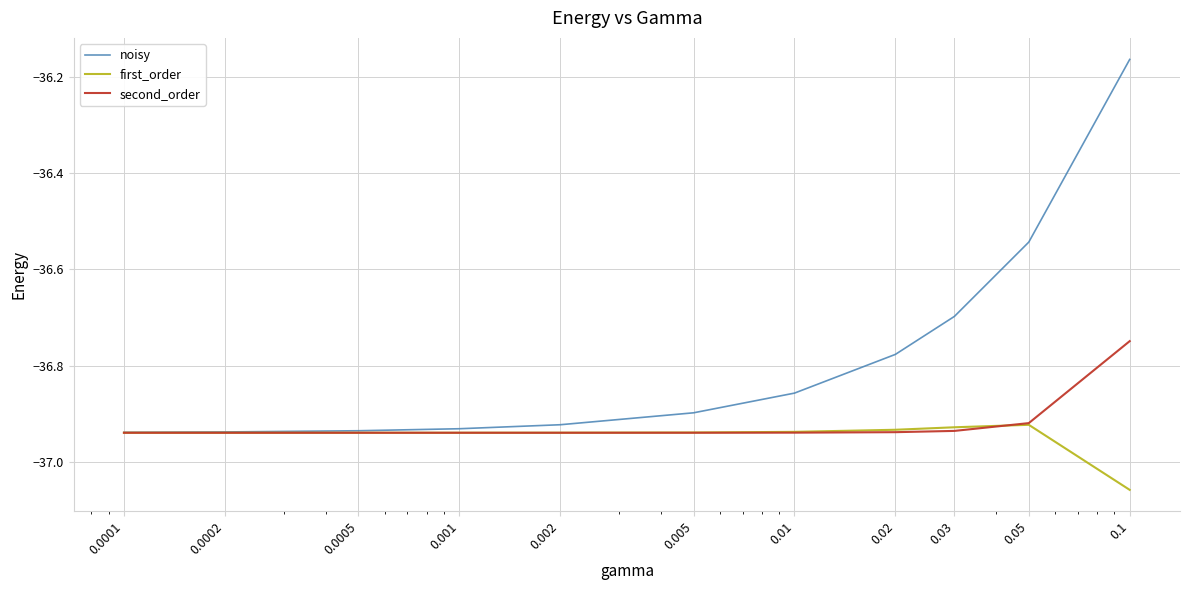

Rank the series by their average value, from highest to lowest.

noisy, second_order, first_order